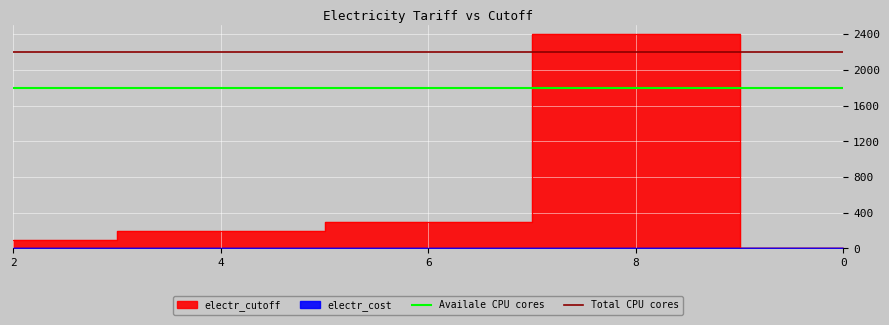

The value of Availale CPU cores at 2 is 1800. True or false?

True